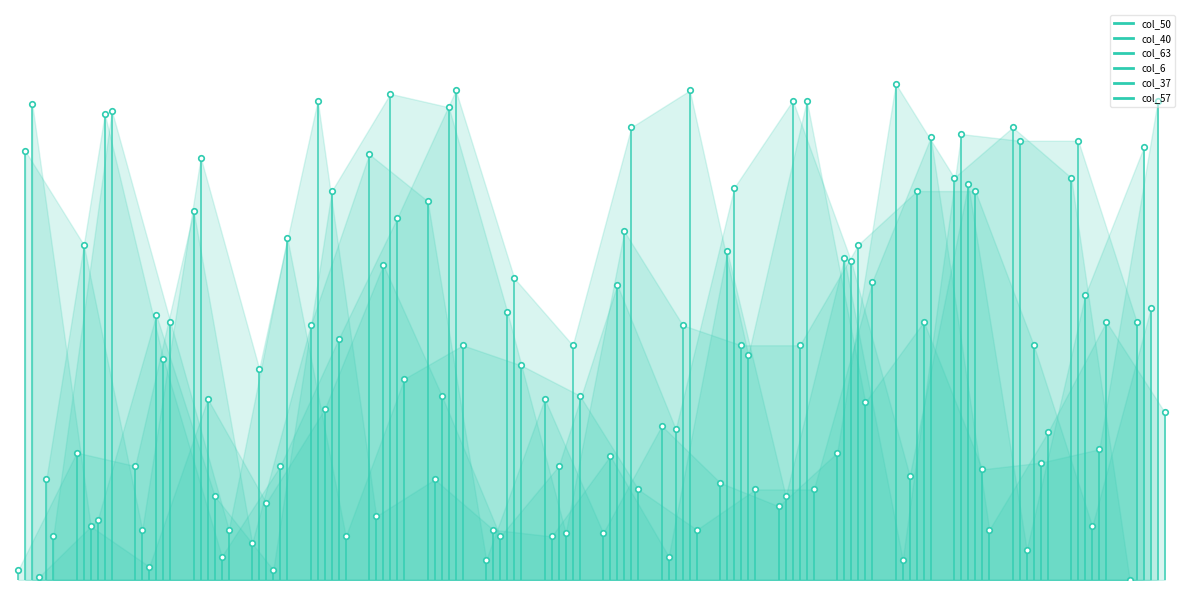

The value of col_50 at 1 is 4. True or false?

False